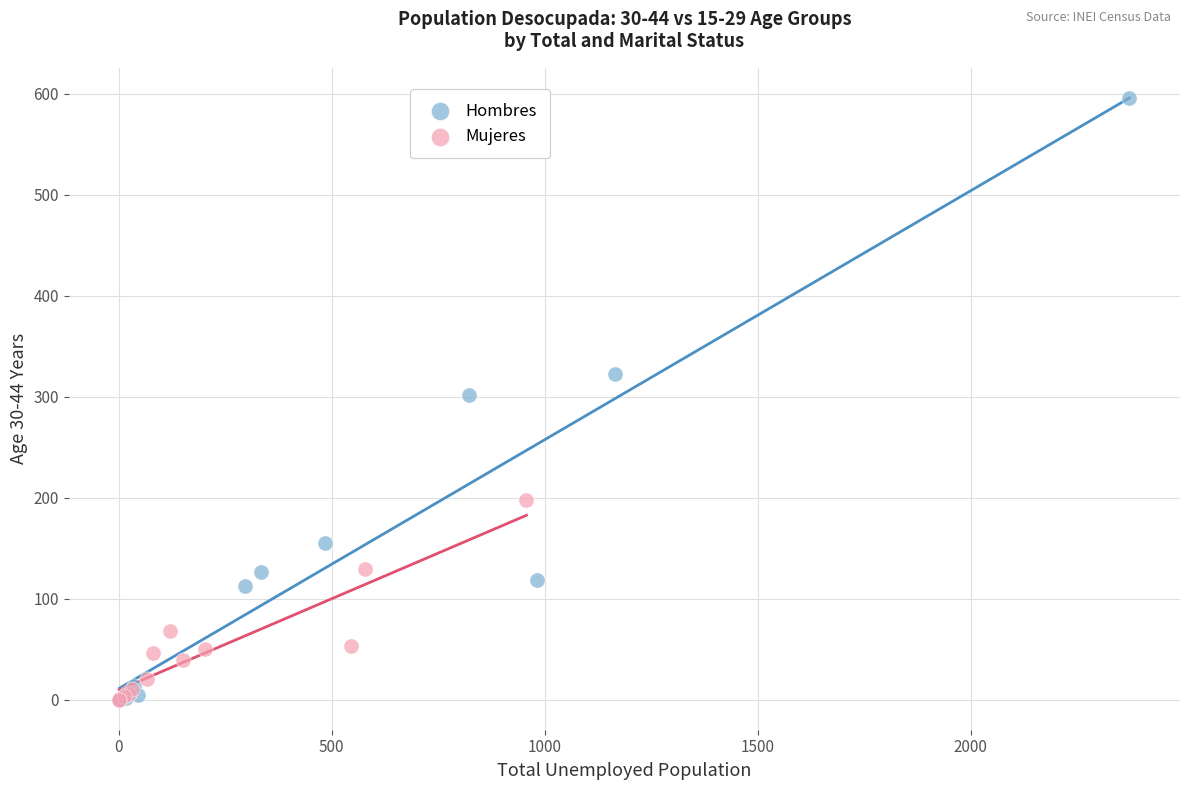

Which series has the largest Y range (max minus min)?

Hombres